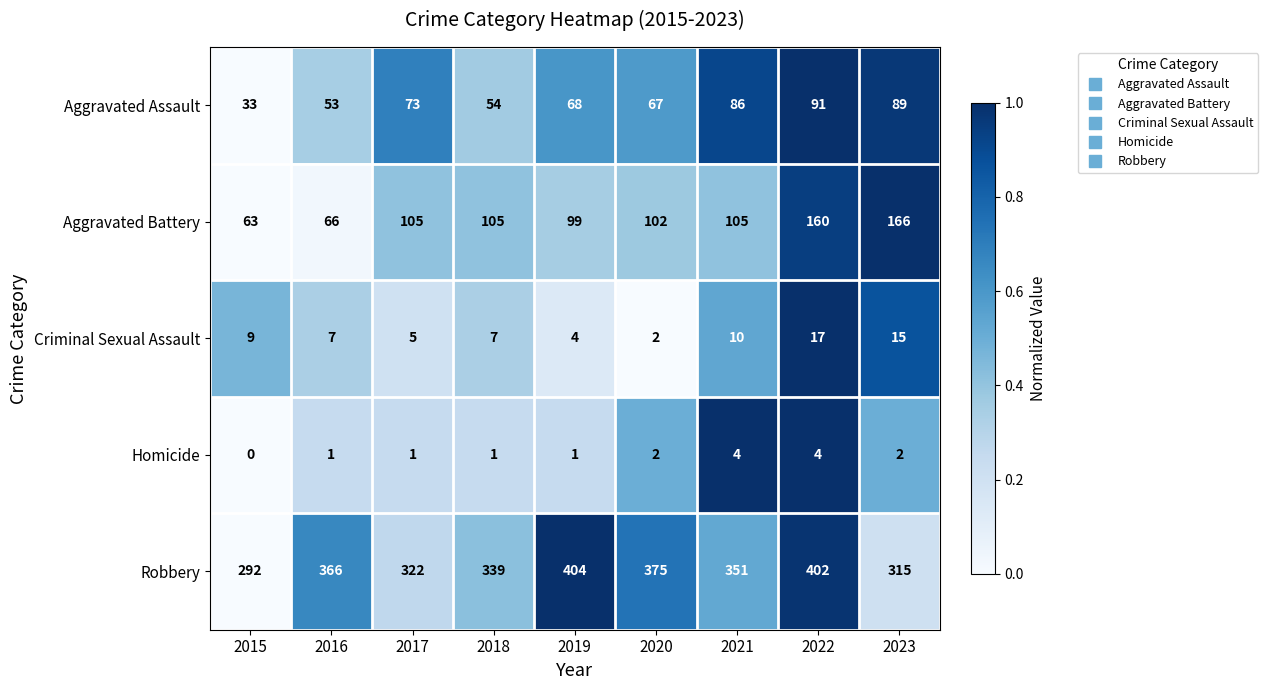

Which series changed the most between 2016 and 2020?

Aggravated Battery